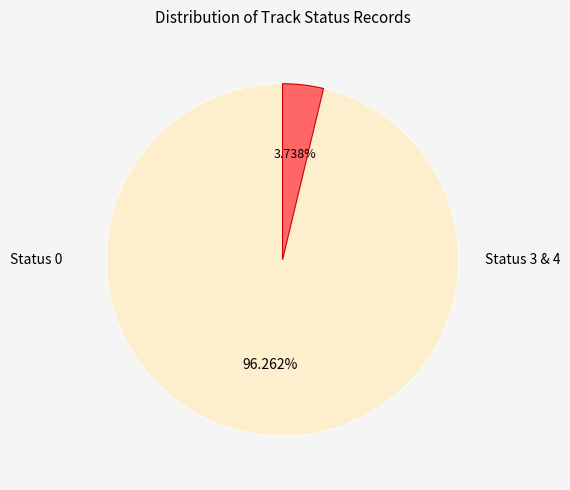

How many slices are in this pie chart?

2